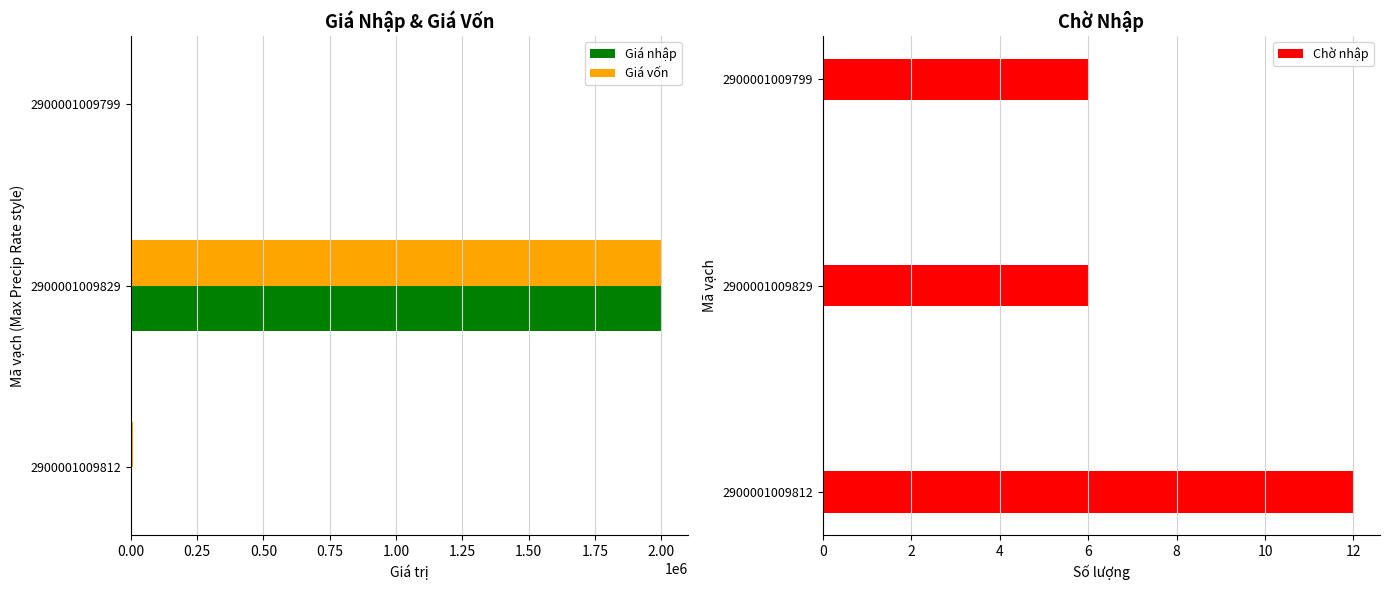

At which category is the sum across all series the highest?

0.25